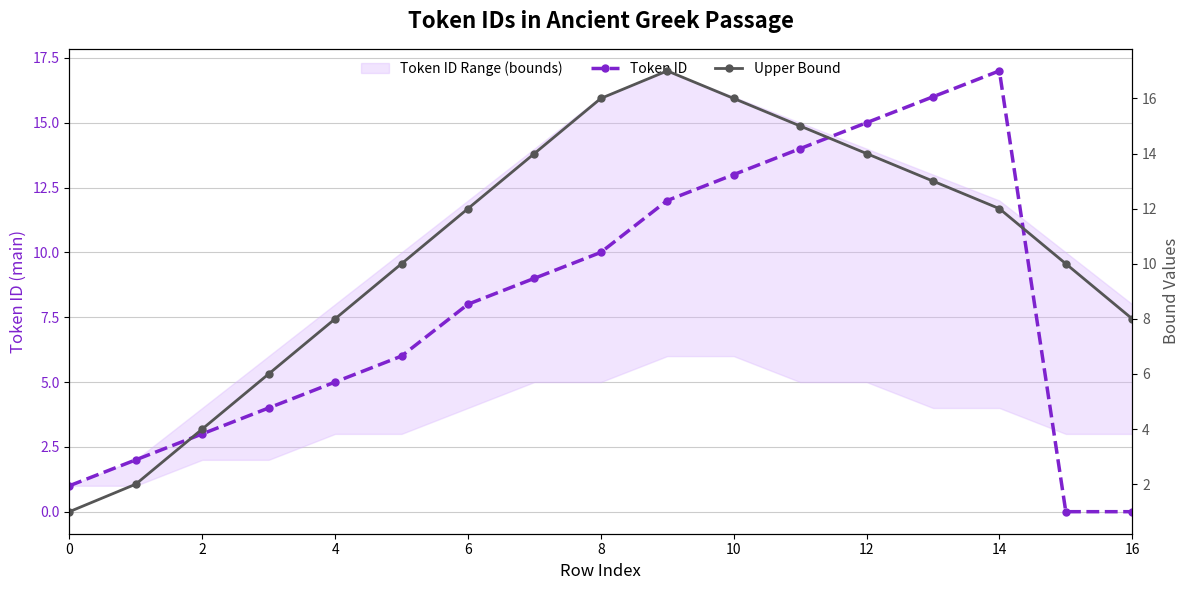

Reading left to right, extract all data points from this chart.

Token ID: 1	2	3	4	5	6	8	9	10	12	13	14	15	16	17	0	0
Upper Bound: 1	2	4	6	8	10	12	14	16	17	16	15	14	13	12	10	8